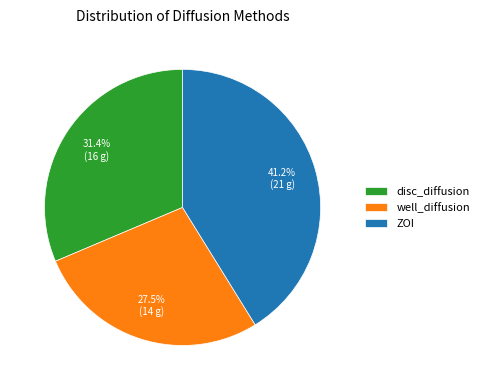

Count the number of slices in the pie.

3